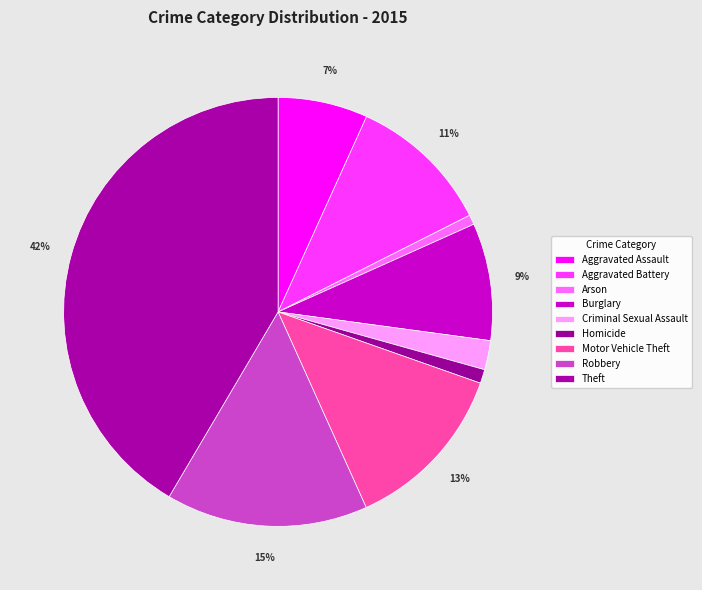

Is it true that Burglary is 9% of the pie?

True